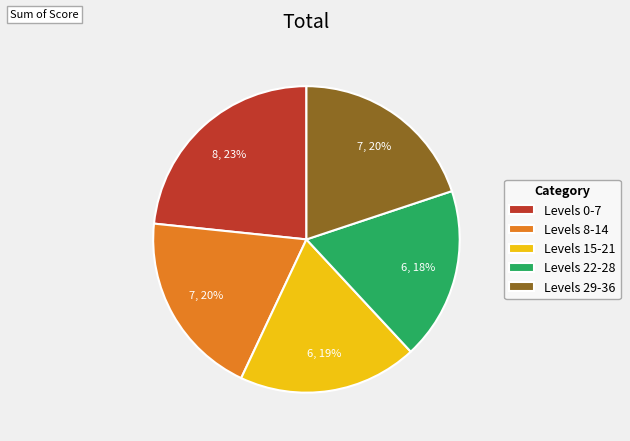

To the nearest percent, what portion does Levels 8-14 represent?

20%